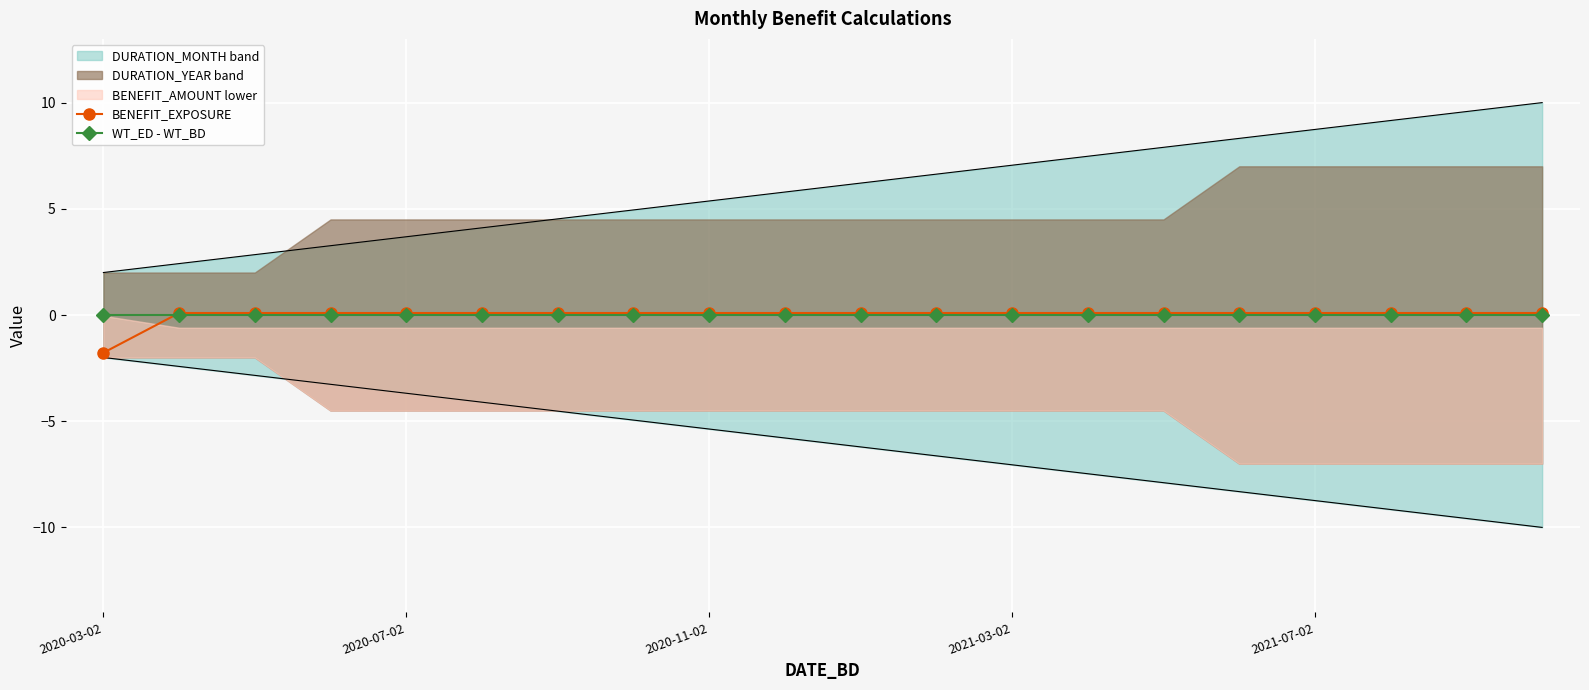

What is the minimum value for BENEFIT_EXPOSURE?

-1.8